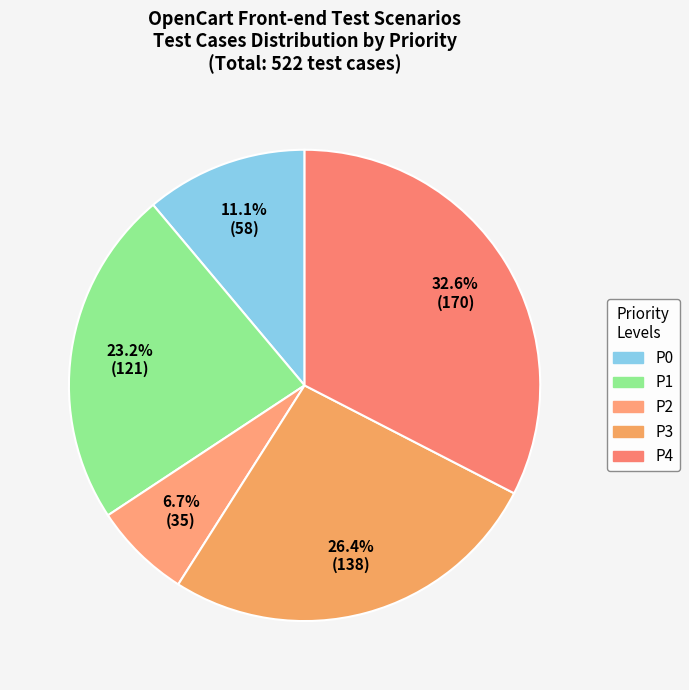

To the nearest percent, what is the difference between the largest and smallest slice percentages?

26%